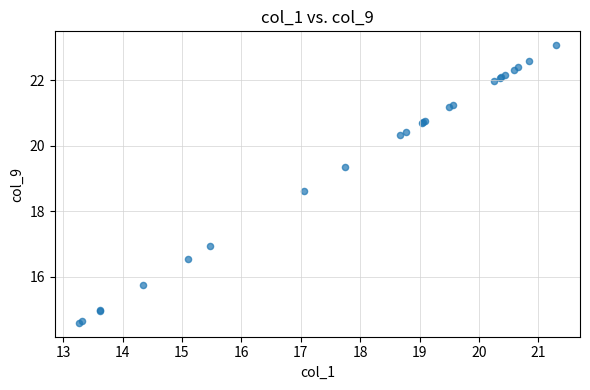

What Y value in the scatter plot is closest to 18?

18.6